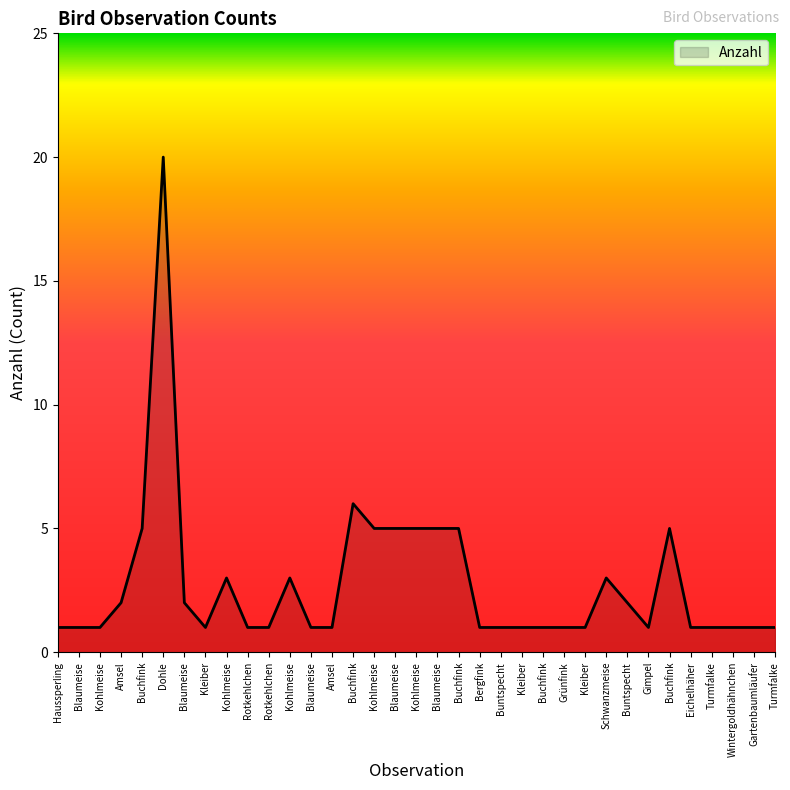

What is the label of the 10th point from the right?

Kleiber